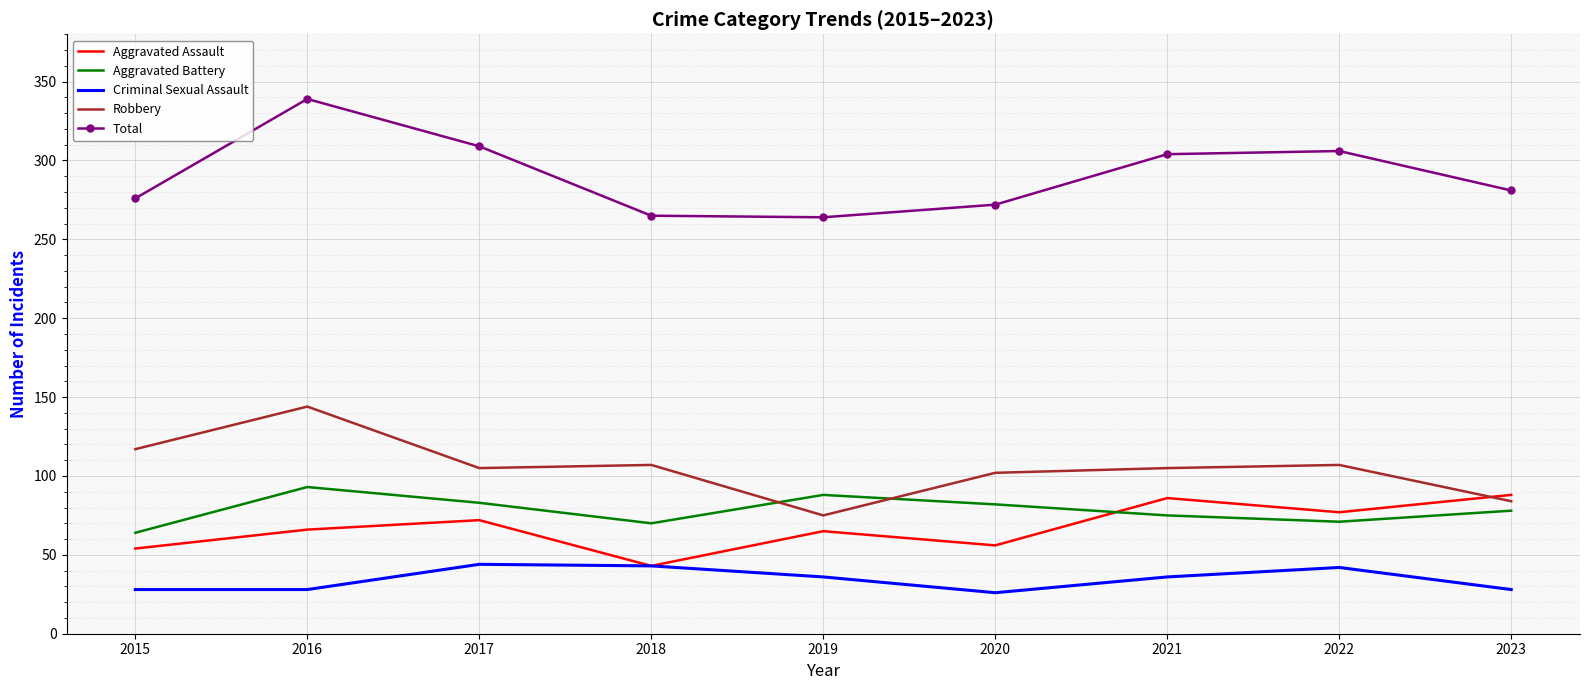

Rank the series by their maximum value, from highest to lowest.

Total, Robbery, Aggravated Battery, Aggravated Assault, Criminal Sexual Assault